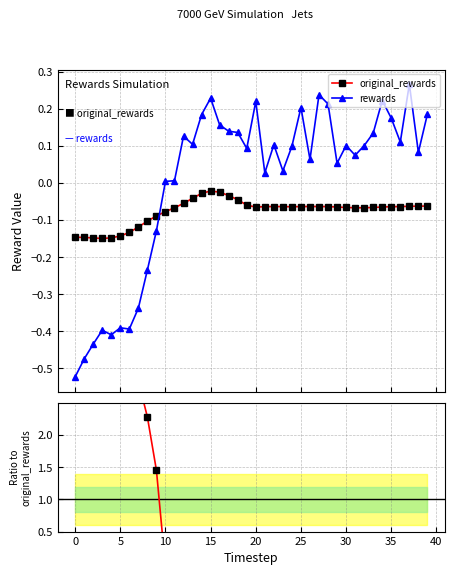

In rewards, how many points are lower than both neighbors (excluding endpoints)?

11